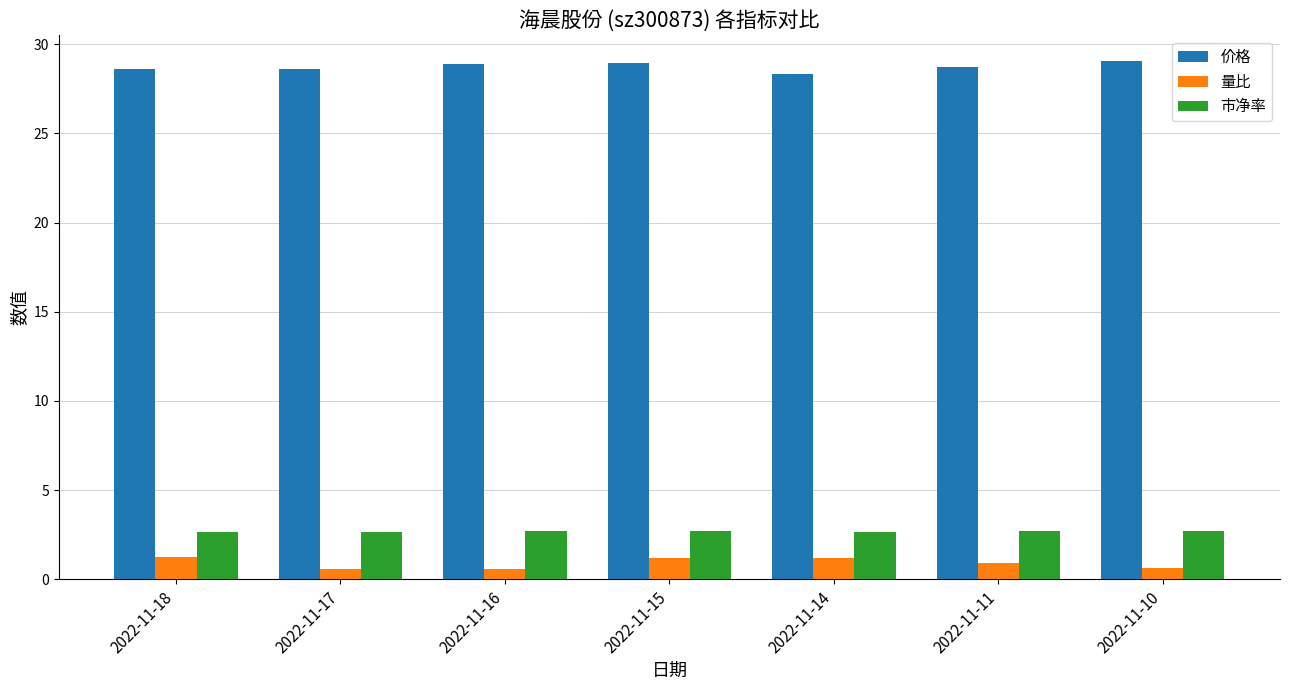

Which series has the largest total across all categories?

价格